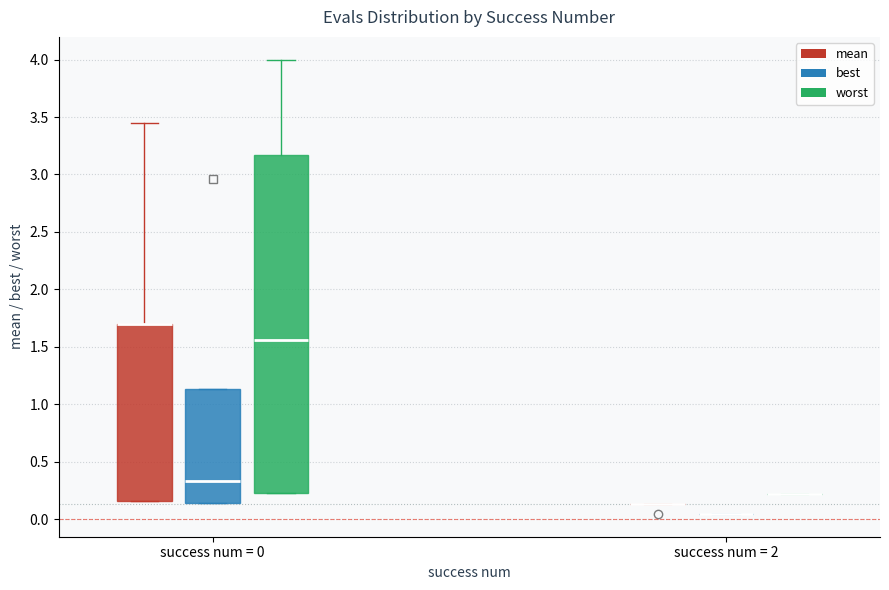

Reading left to right, read every box against the y-axis: the position of its median line, the range the box covers, and the ends of its whiskers. The values are not printed on the chart, so give them approximately, as read against the axis.

success num = 0 (mean): median 1.70 (drawn on the box's upper edge), box 0.15 to 1.70, whiskers 0.15 to 3.45
success num = 0 (best): median 0.35, box 0.15 to 1.15, whiskers 0.15 to 1.15
success num = 0 (worst): median 1.55, box 0.25 to 3.15, whiskers 0.25 to 4.00
success num = 2 (mean): box collapsed to a line at 0.15, whiskers 0.15 to 0.15
success num = 2 (best): box collapsed to a line at 0.05, whiskers 0.05 to 0.05
success num = 2 (worst): box collapsed to a line at 0.20, whiskers 0.20 to 0.20